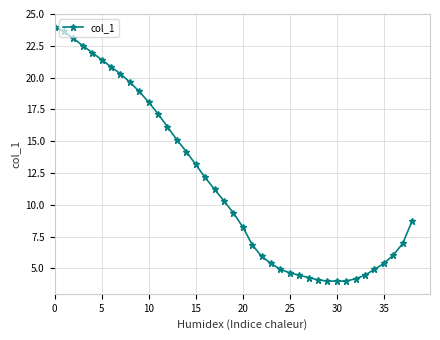

What is the sum of all values?

454.7